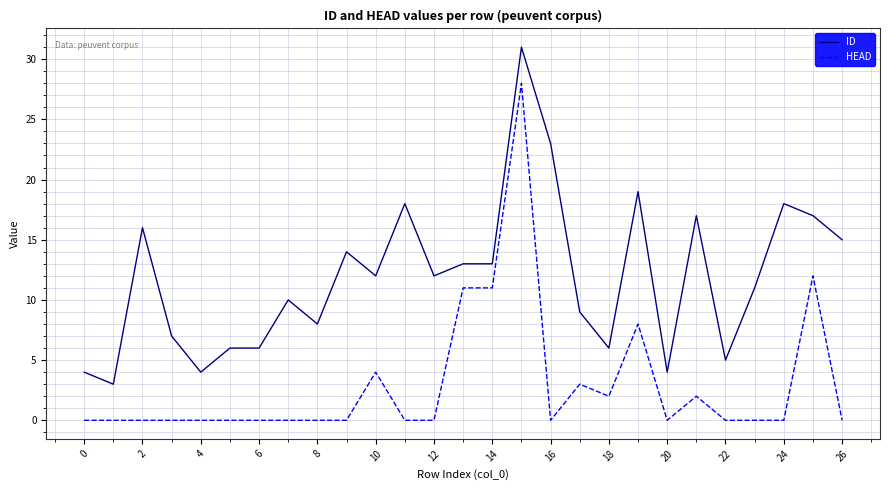

True or false: HEAD and ID cross at least once.

False